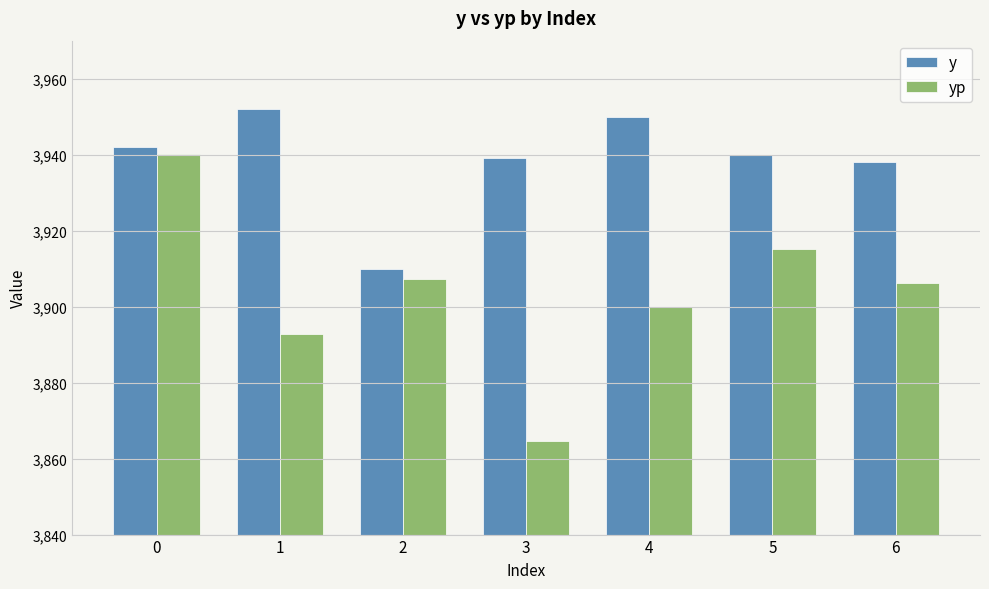

What is the approximate value of yp at 0?

3940.2